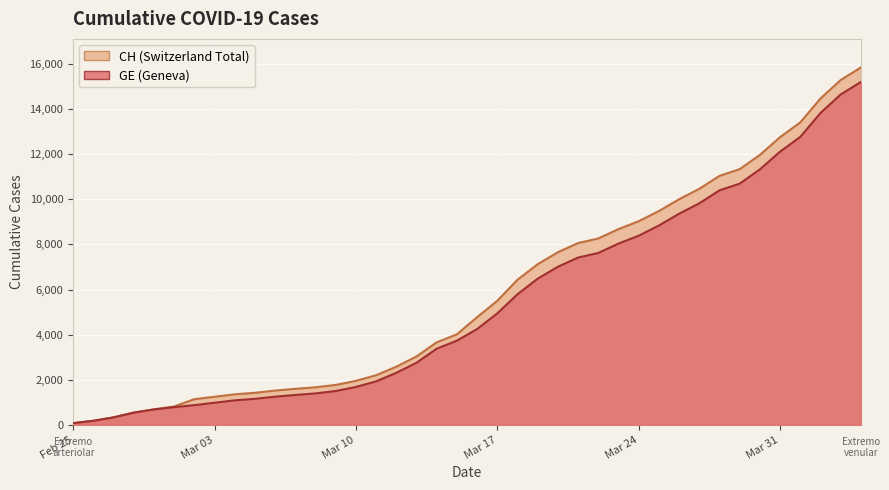

Count the number of data series in this chart.

2